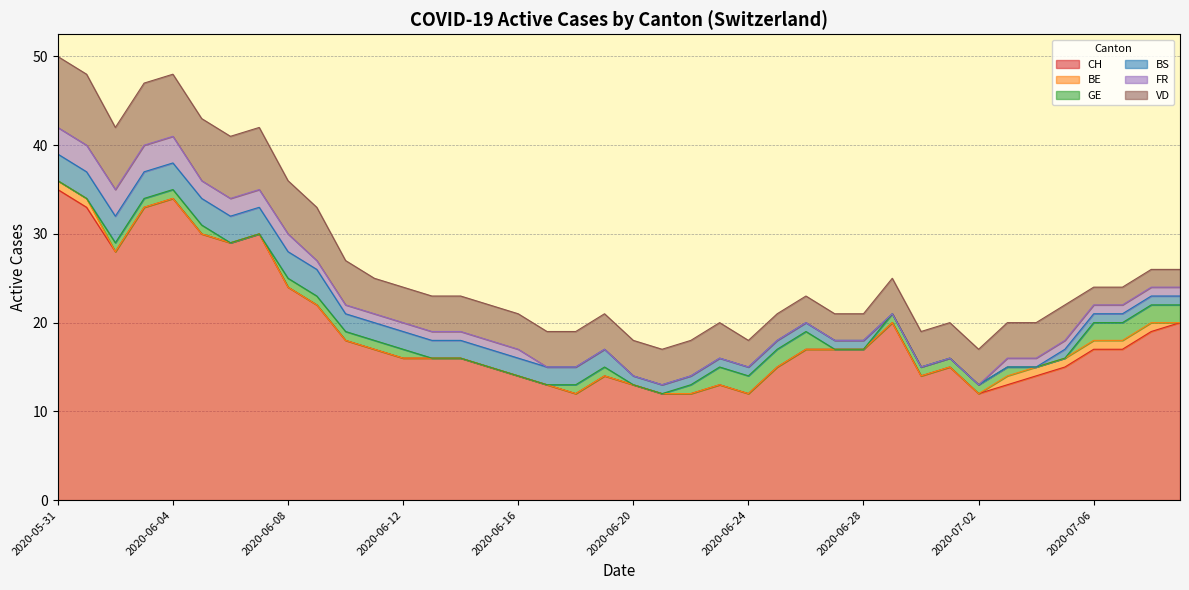

How many values in BS are above zero?

34